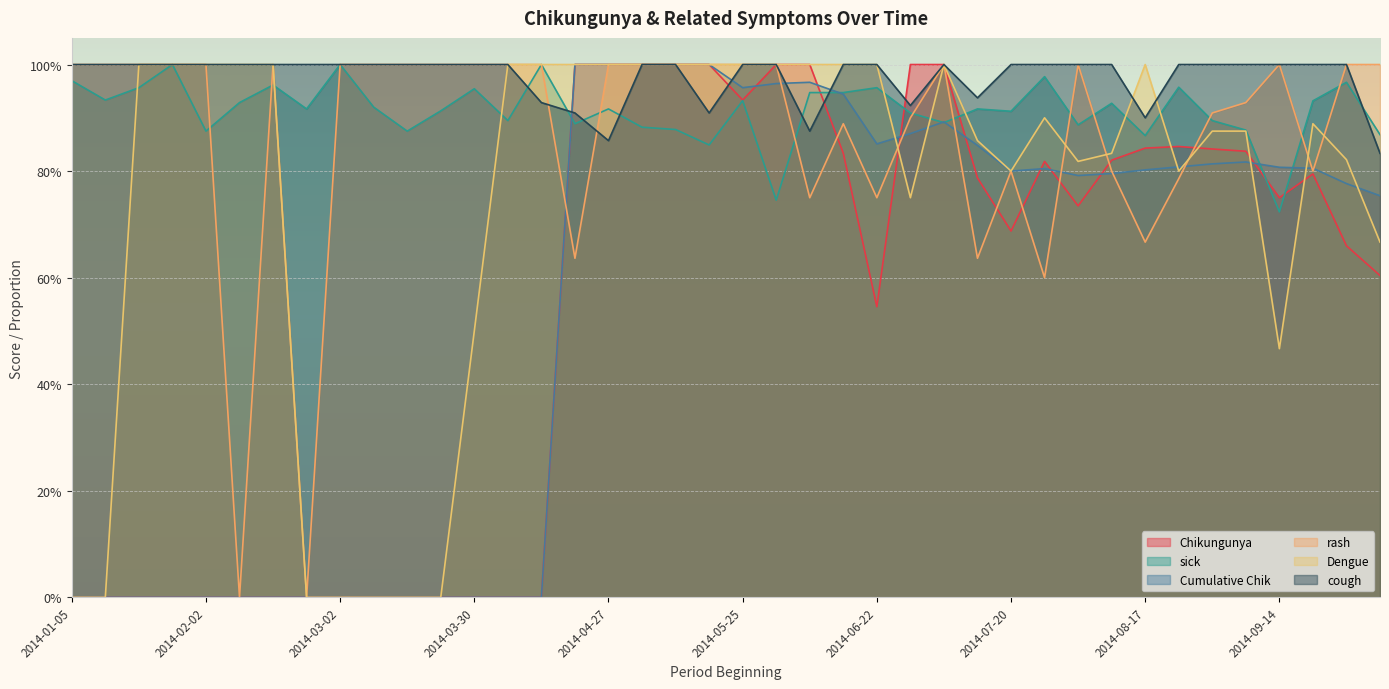

What is the approximate value of cough at 2014-06-08?

0.9